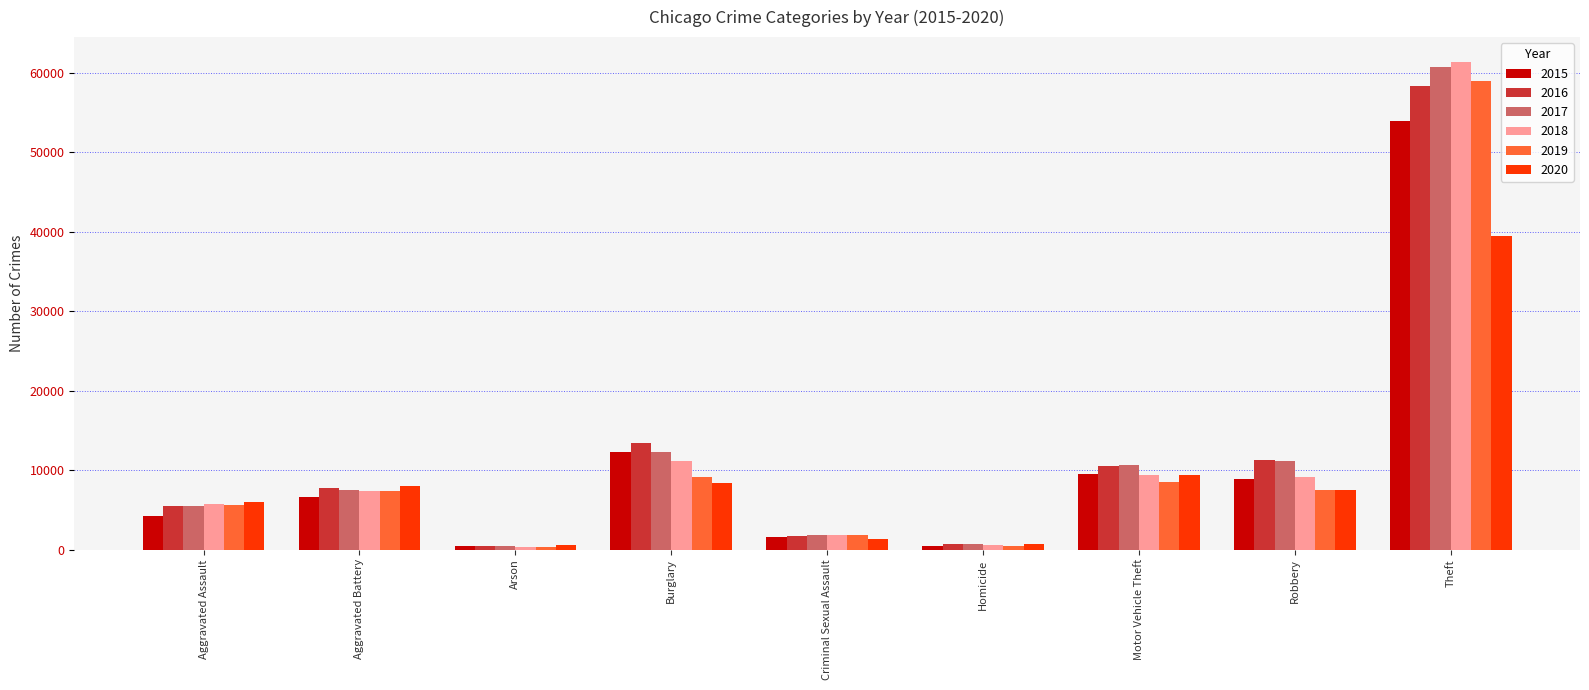

True or false: 2016 has a value of 3148 at Burglary.

False